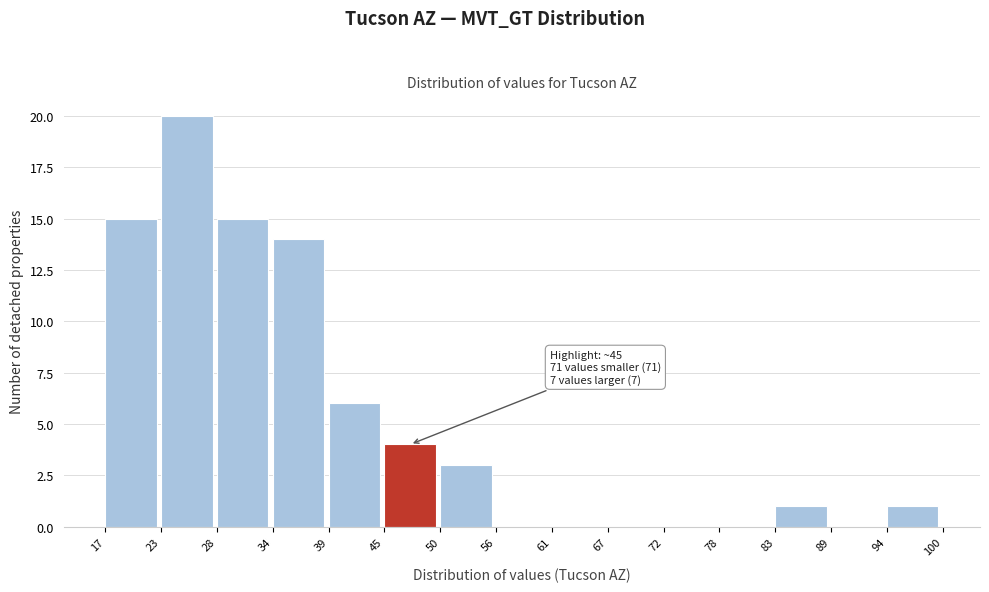

Which range on the x-axis has the tallest bar?

23 to 28